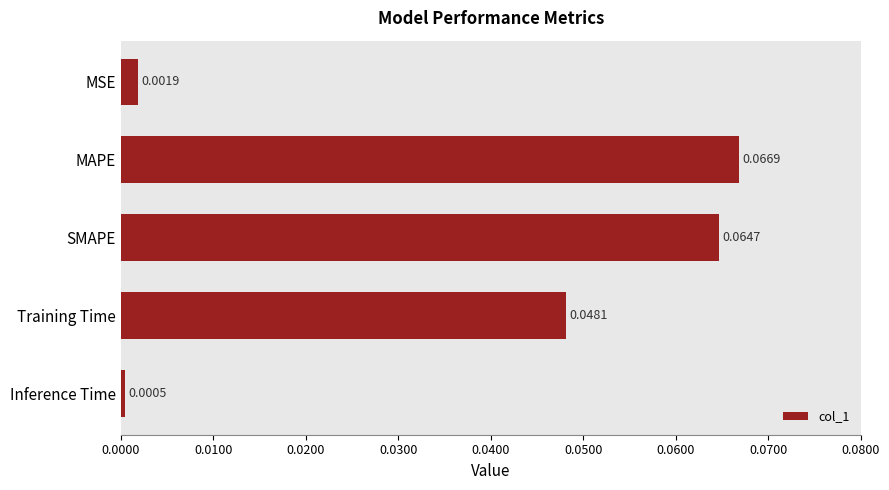

At which category does the chart reach its minimum across all series?

Inference Time